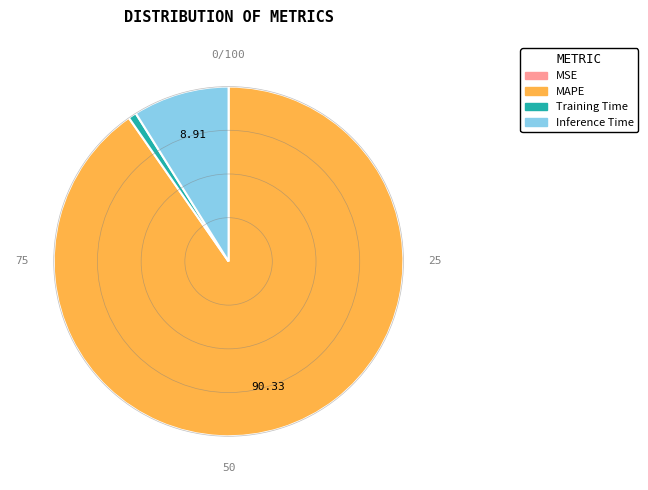

Which slice represents more than half of the pie?

MAPE